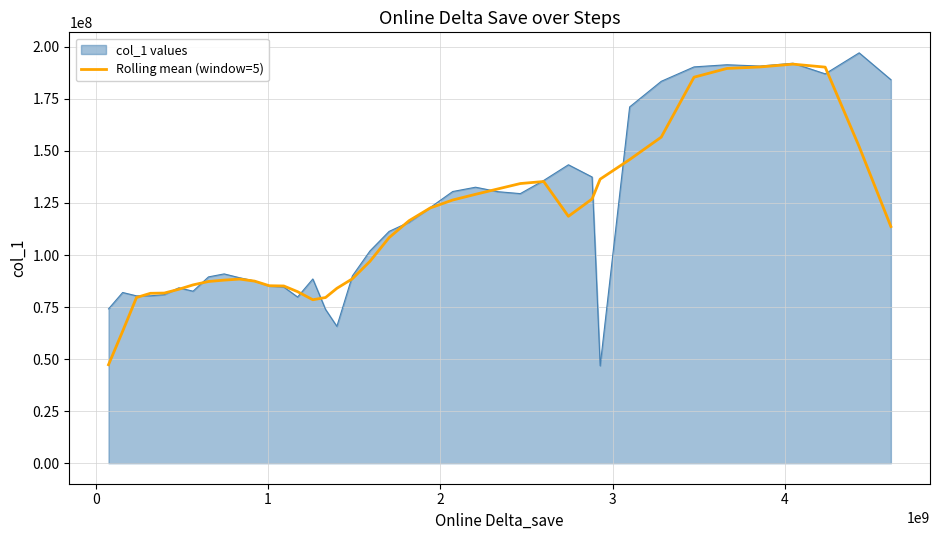

What is the maximum value shown in the chart?

197097477.0